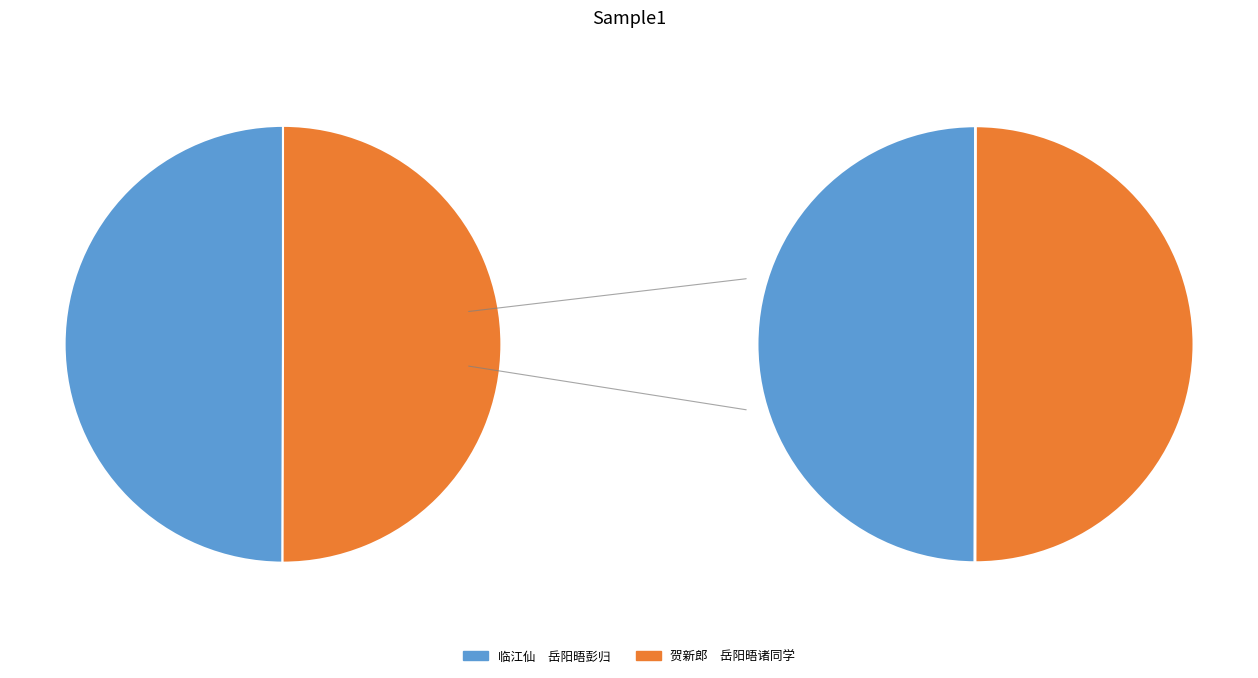

Approximately how many times larger is the value at 贺新郎　岳阳晤诸同学 compared to 临江仙　岳阳晤彭归?

1.0